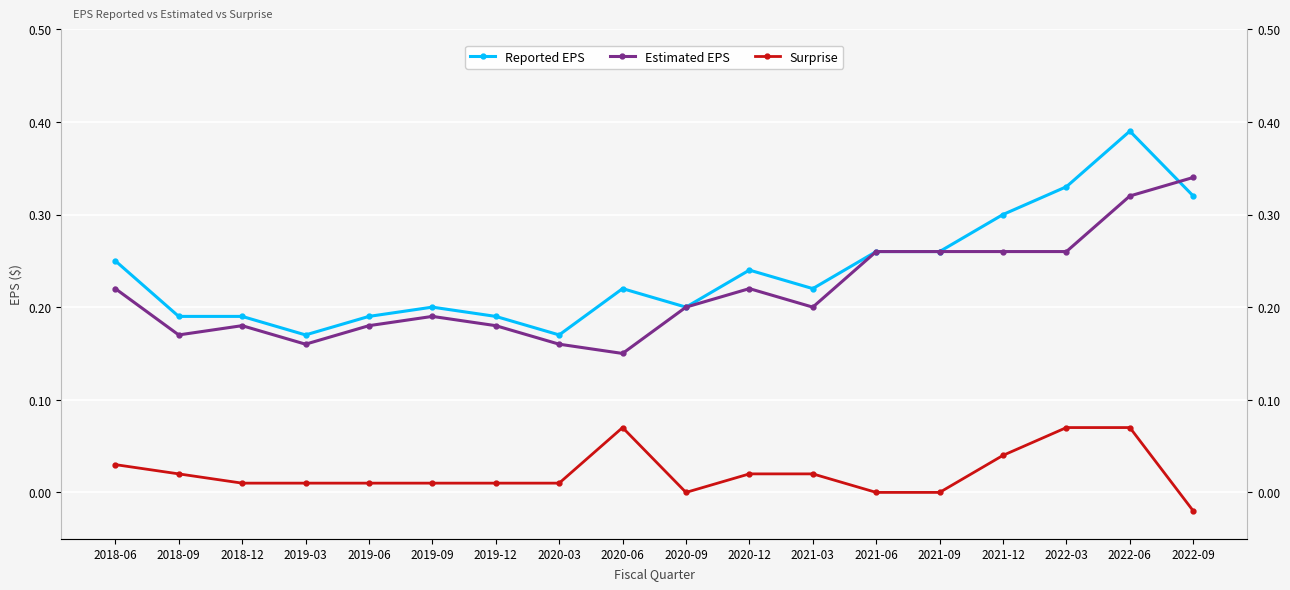

What are all the series names shown in the legend?

Reported EPS, Estimated EPS, Surprise